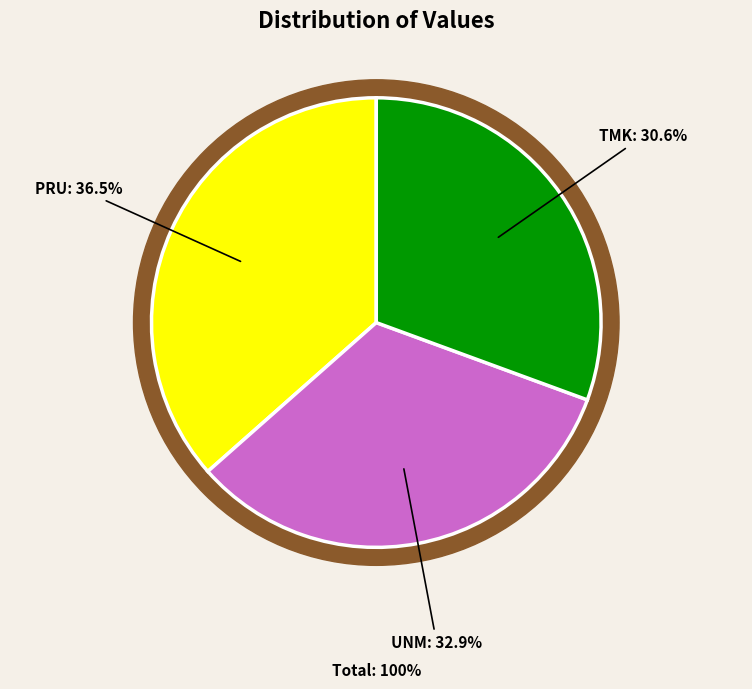

Which category has the biggest portion of the pie?

PRU